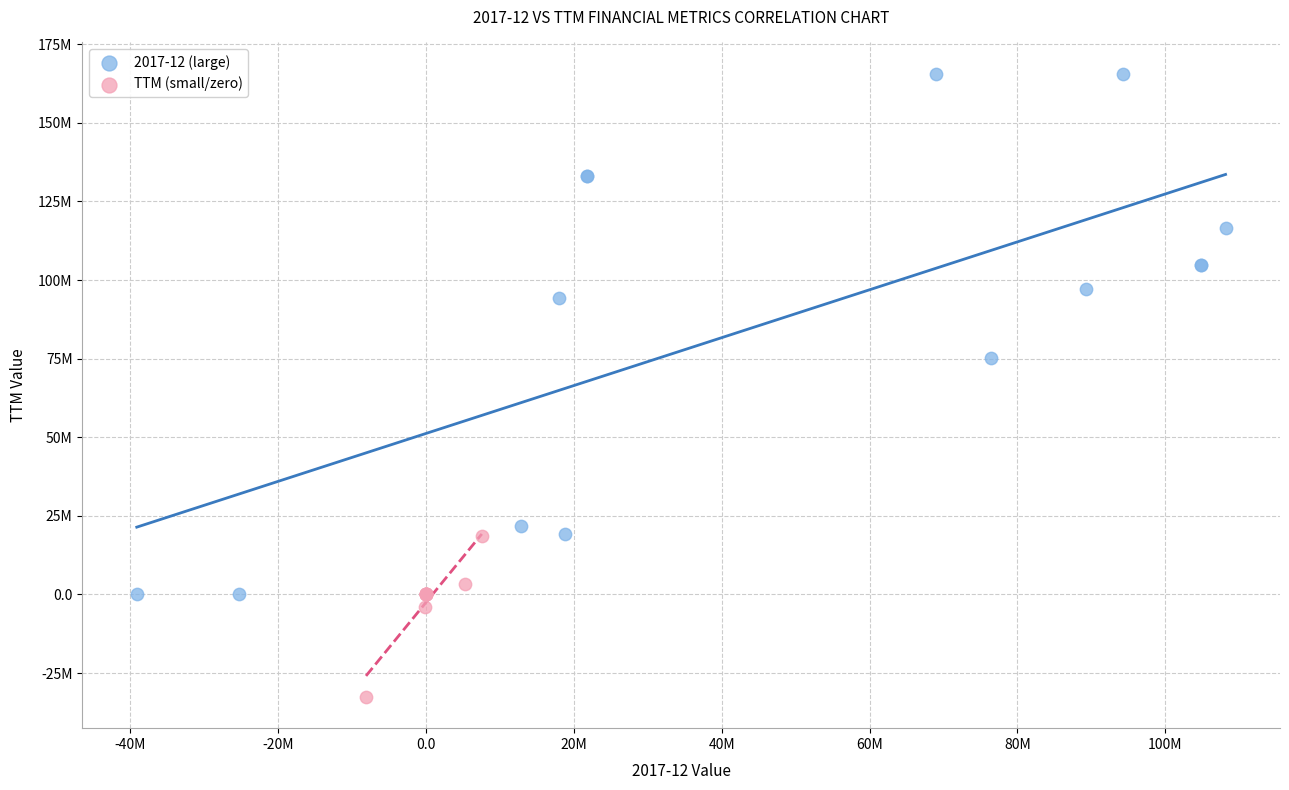

What are all the series names shown in the legend?

2017-12 (large), TTM (small/zero)